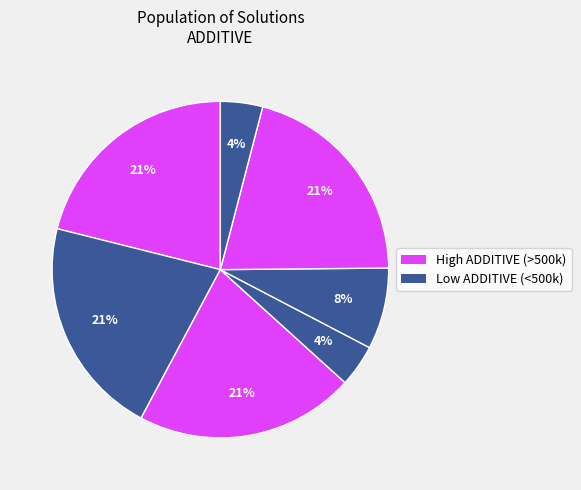

How many slices are in this pie chart?

7